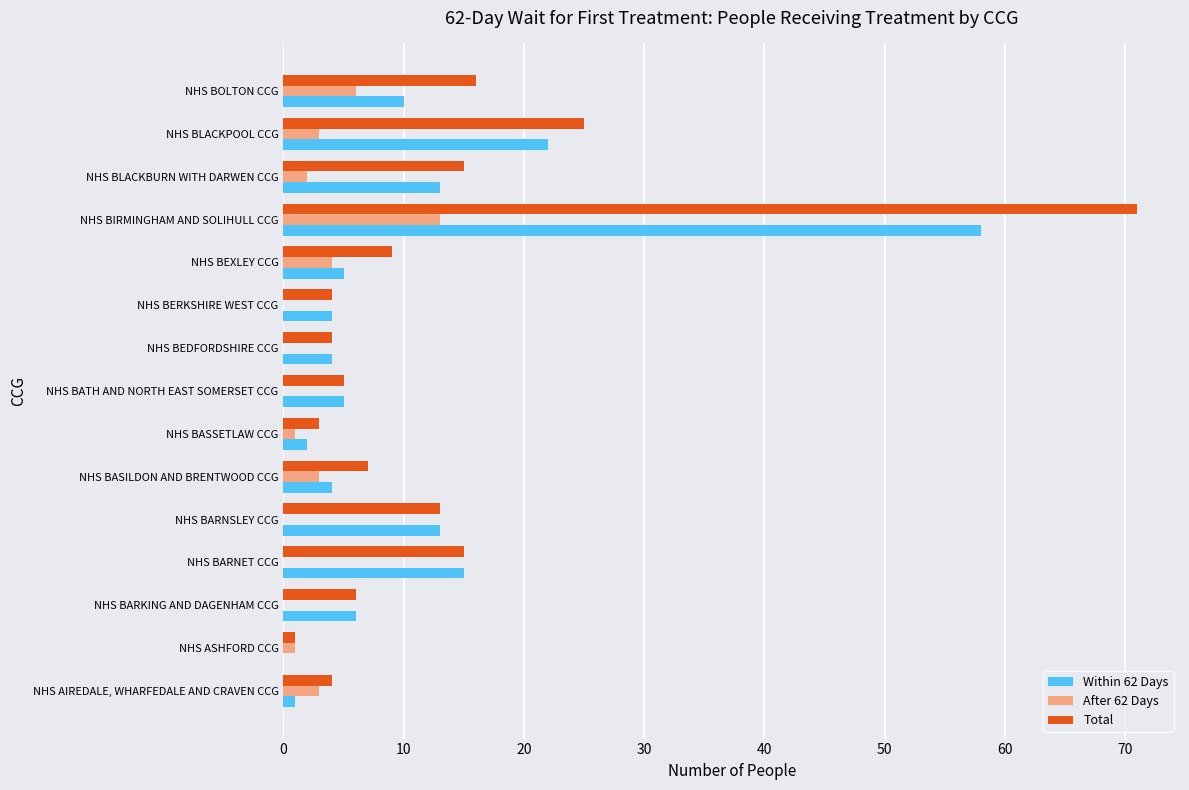

What is the total value across all series at NHS BASILDON AND BRENTWOOD CCG?

14